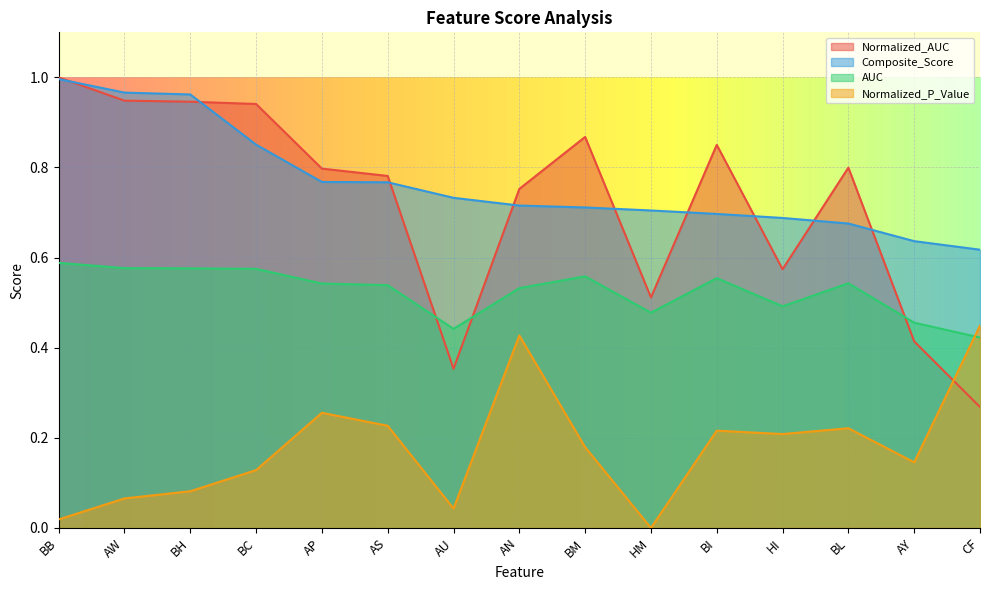

Where is the first local maximum for Normalized_AUC?

BM